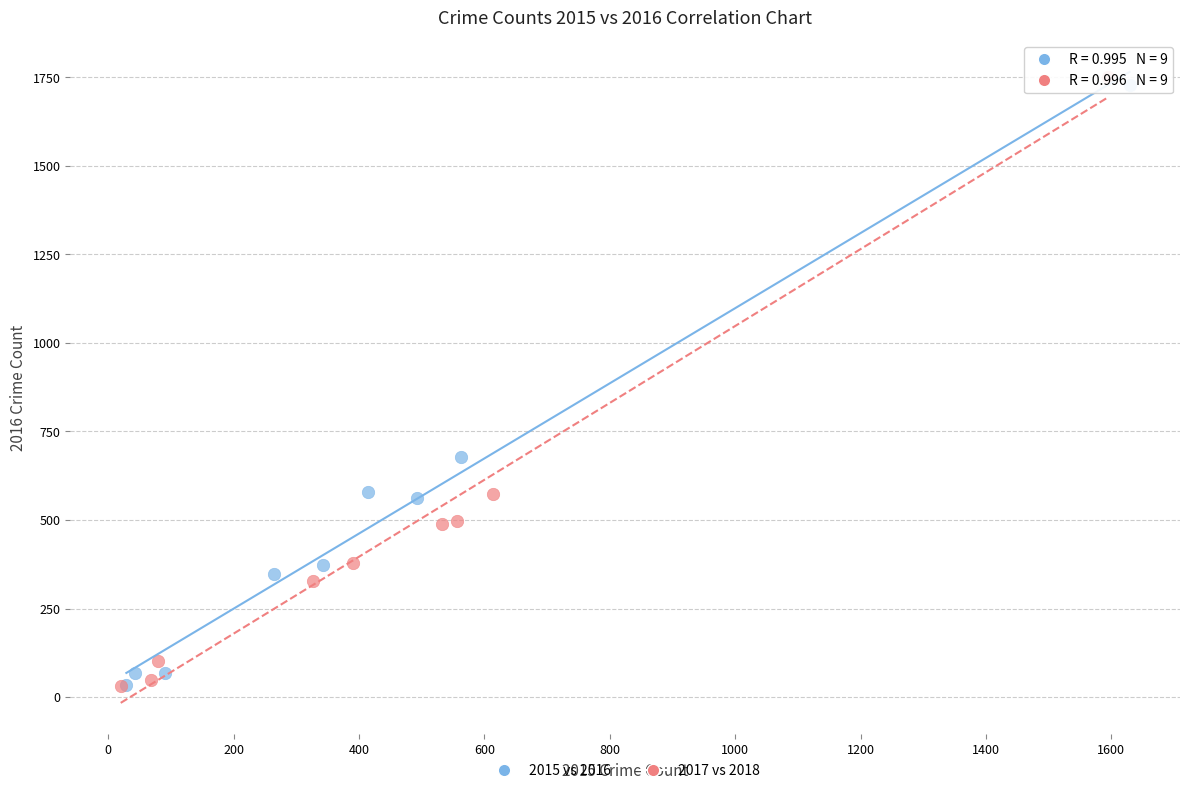

Which series has the largest Y range (max minus min)?

2017 vs 2018